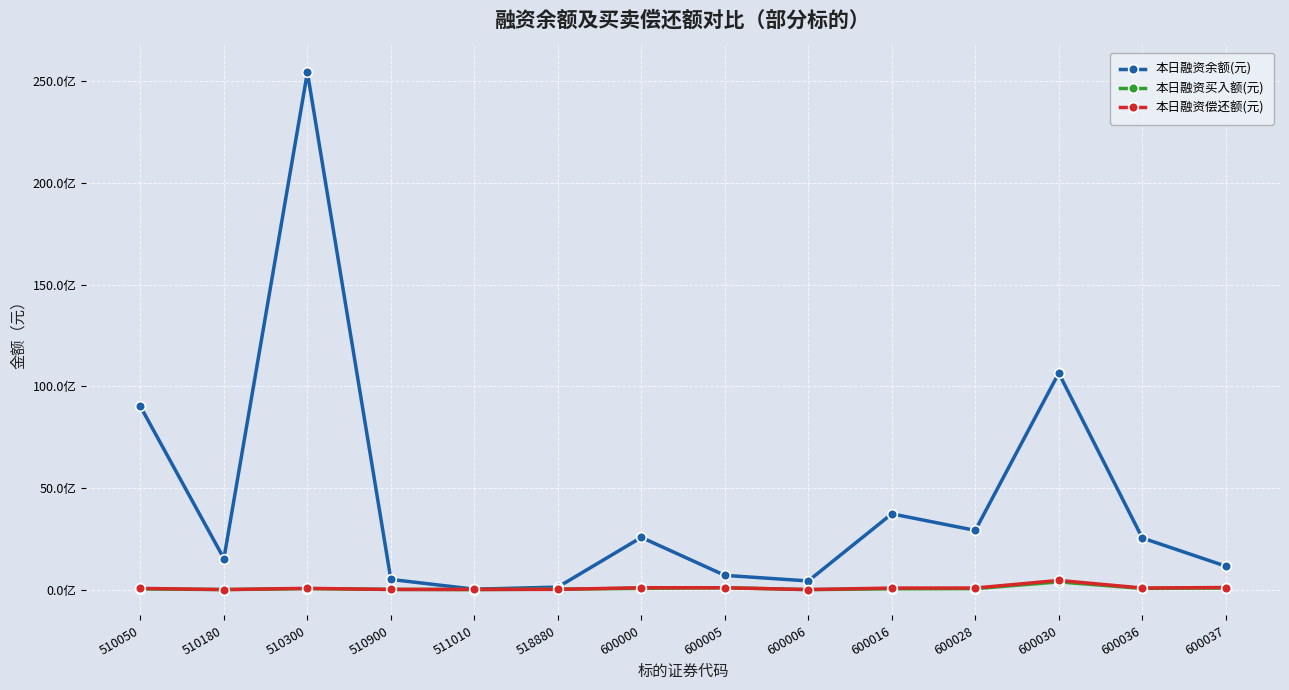

What is the difference between the maximum and minimum values in the 本日融资余额(元) series?

25420162208